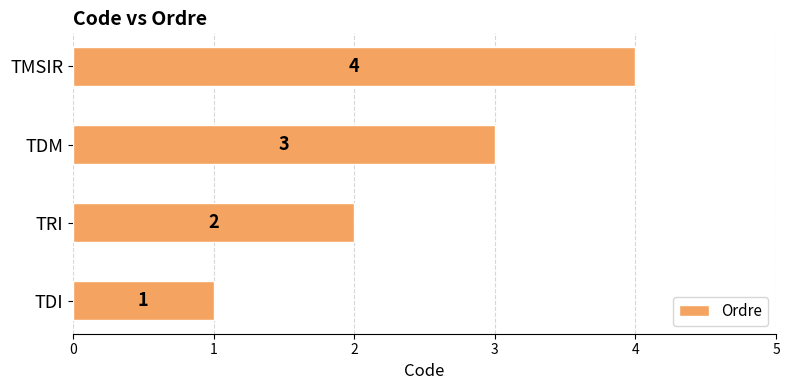

The value at TMSIR is 6. True or false?

False